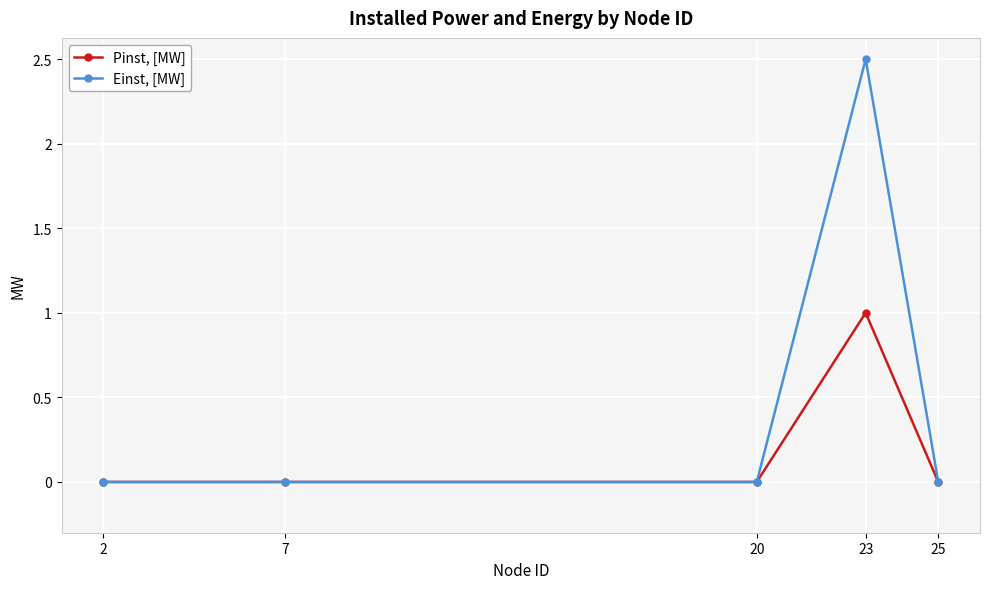

How many lines are shown in the chart?

2